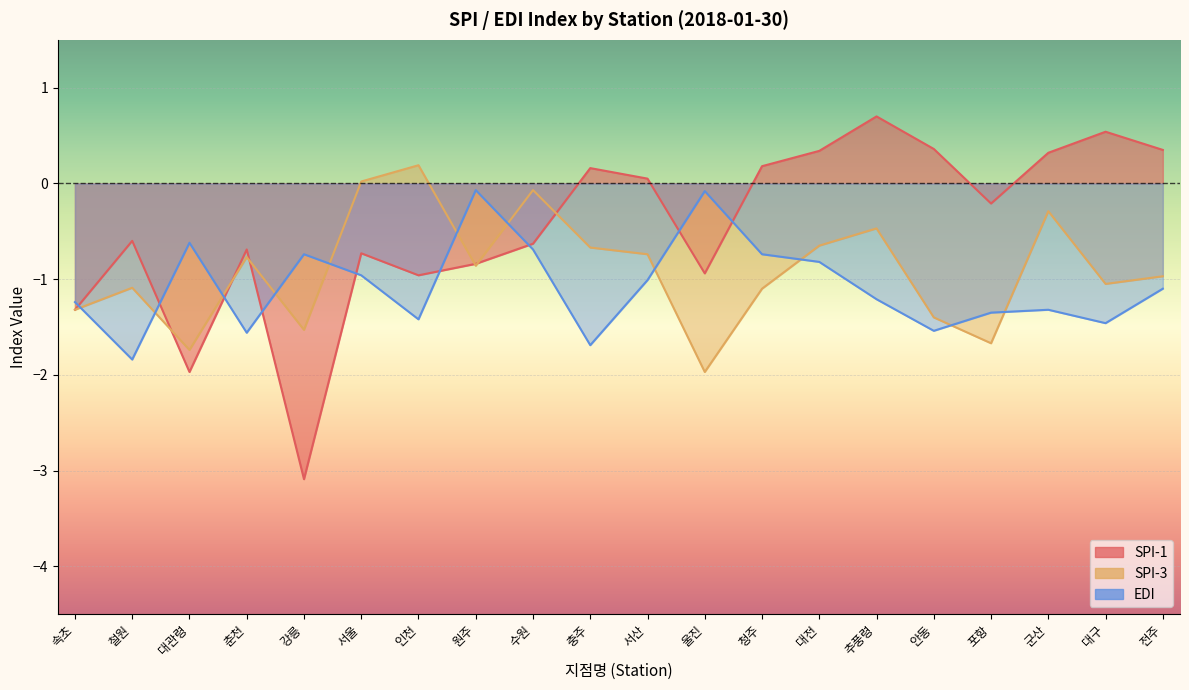

After their last crossing, which series has the higher values: spi1 or spi3?

spi1